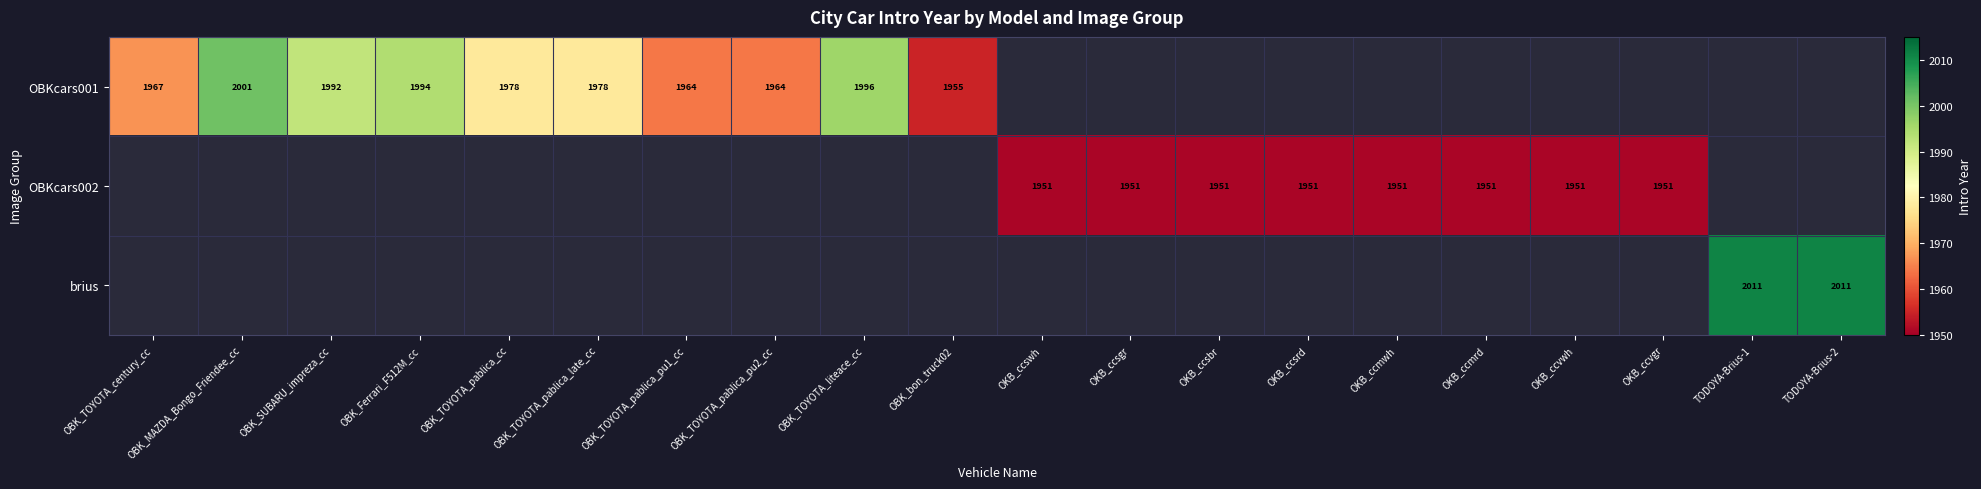

The OBKcars001 series shows 1967 at OBK_TOYOTA_century_cc. True or false?

True